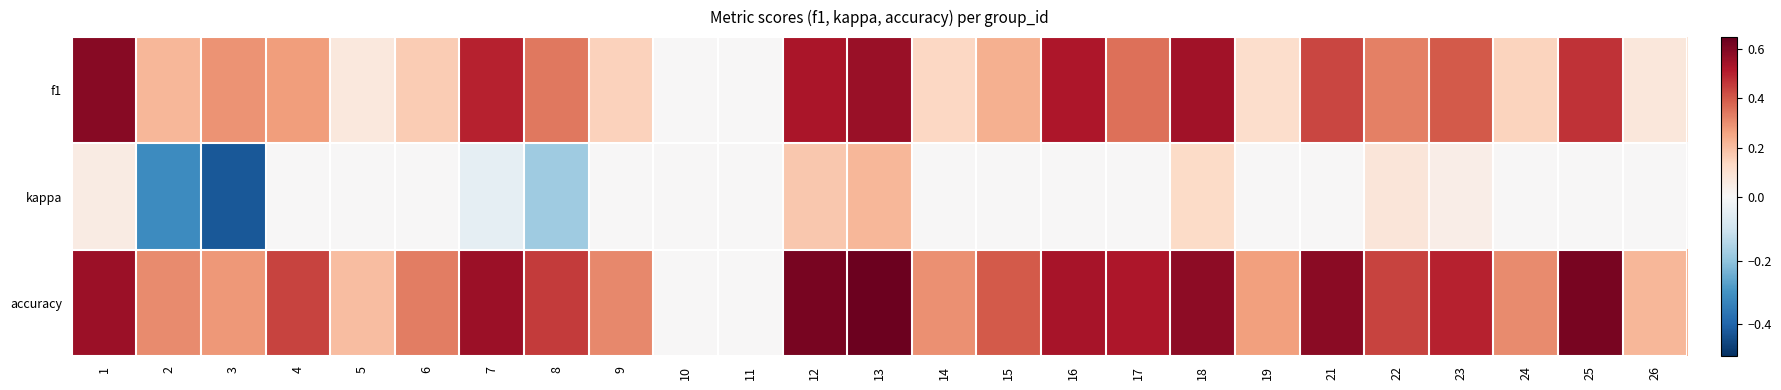

Which label corresponds to the smallest value in the chart?

3